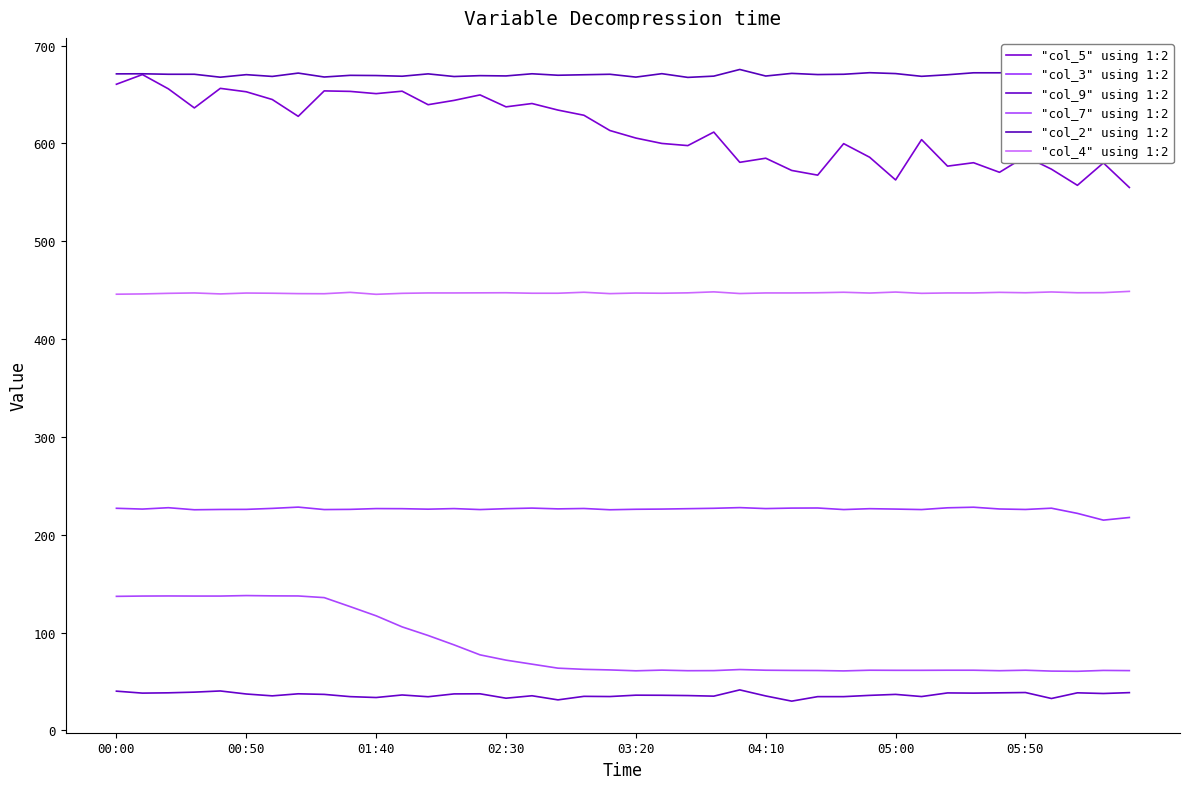

Is this an area chart (filled region under the line)?

No